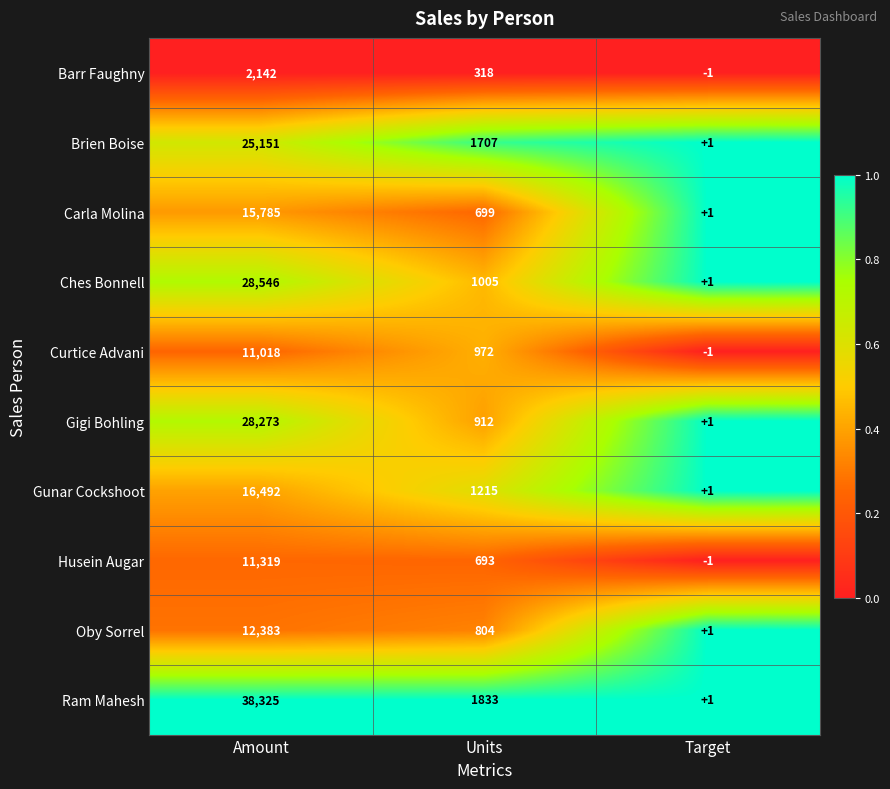

At how many categories does at least one series exceed 0?

3